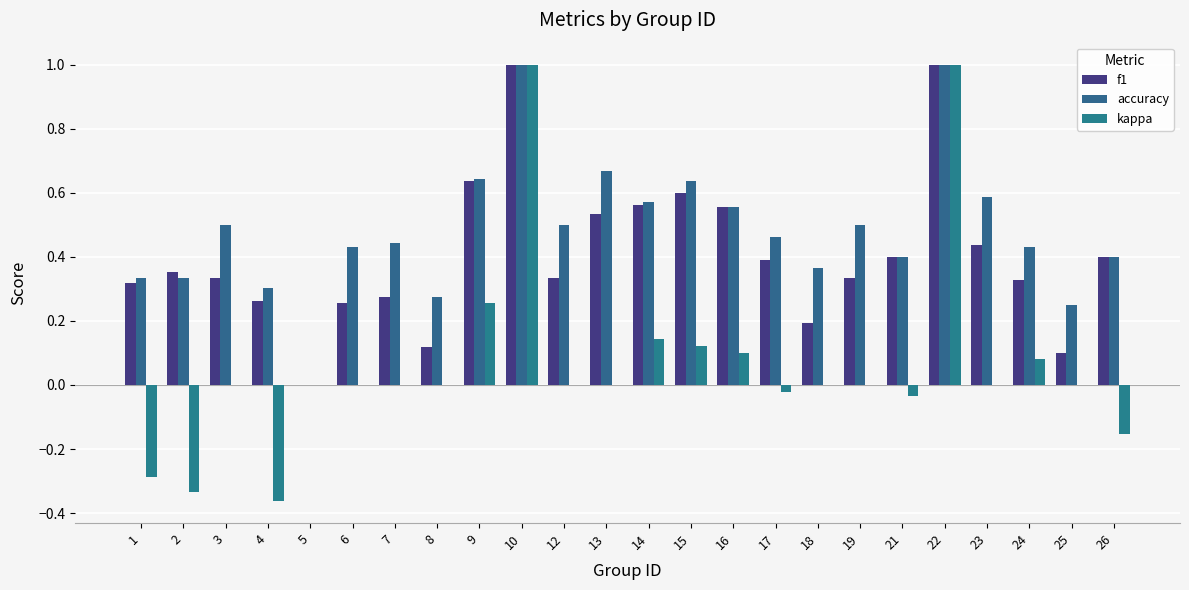

What is the value of the kappa bar at the 9th from the left?

0.3